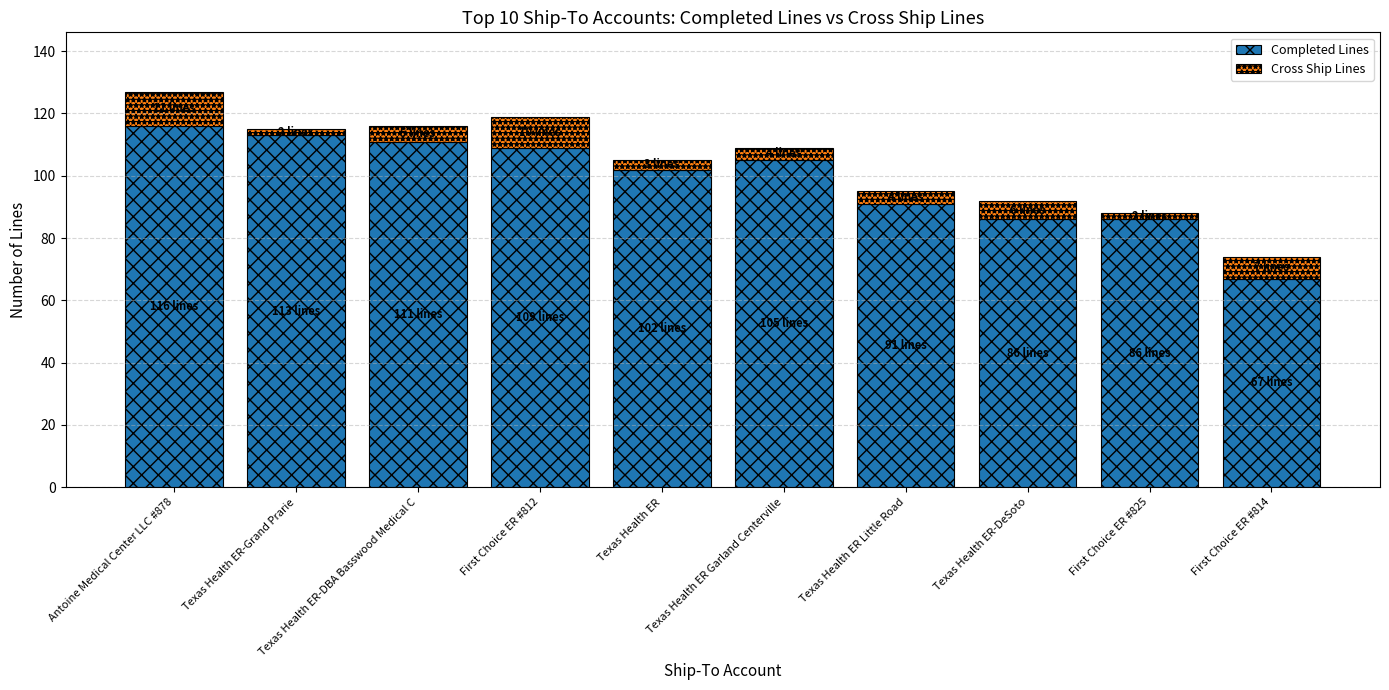

Is it true that Completed Lines equals 111 at Texas Health ER-DBA Basswood Medical C?

True